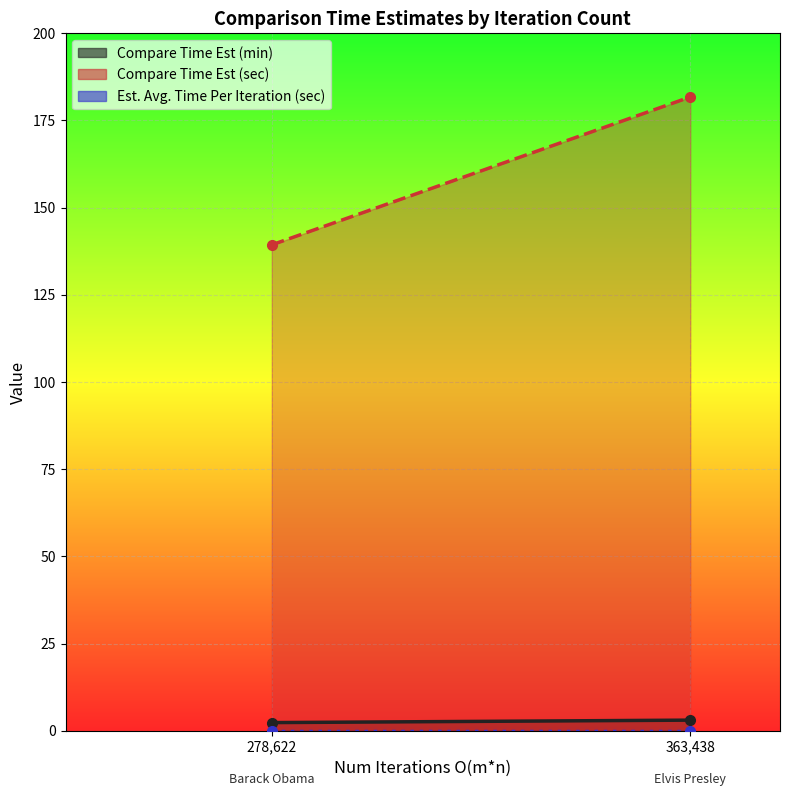

Which series has the largest total across all categories?

Compare Time Est (sec)